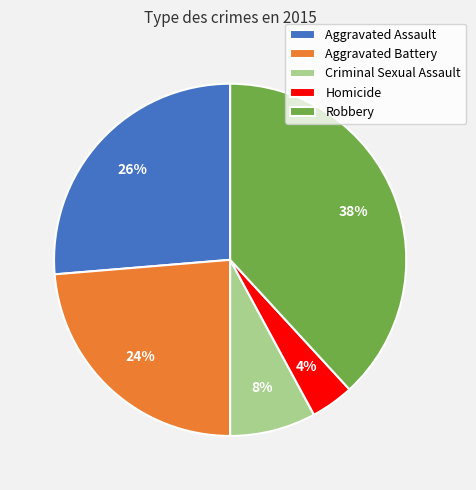

What is the largest slice in the pie chart?

Robbery